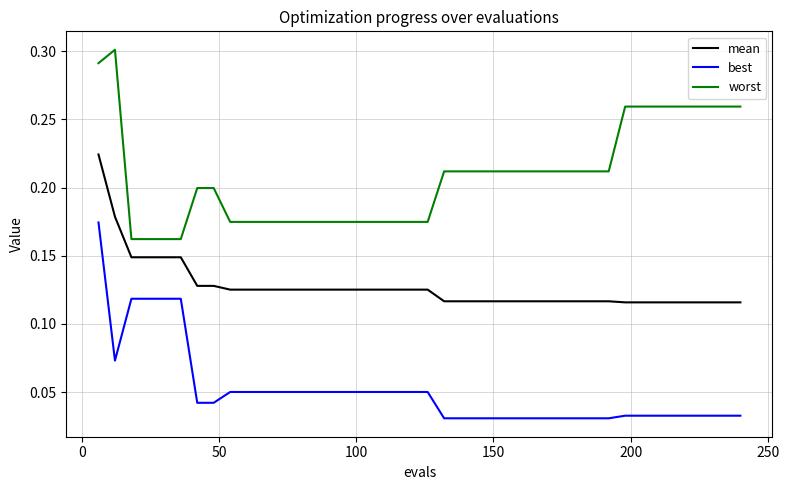

Which series has the largest range (max minus min)?

best